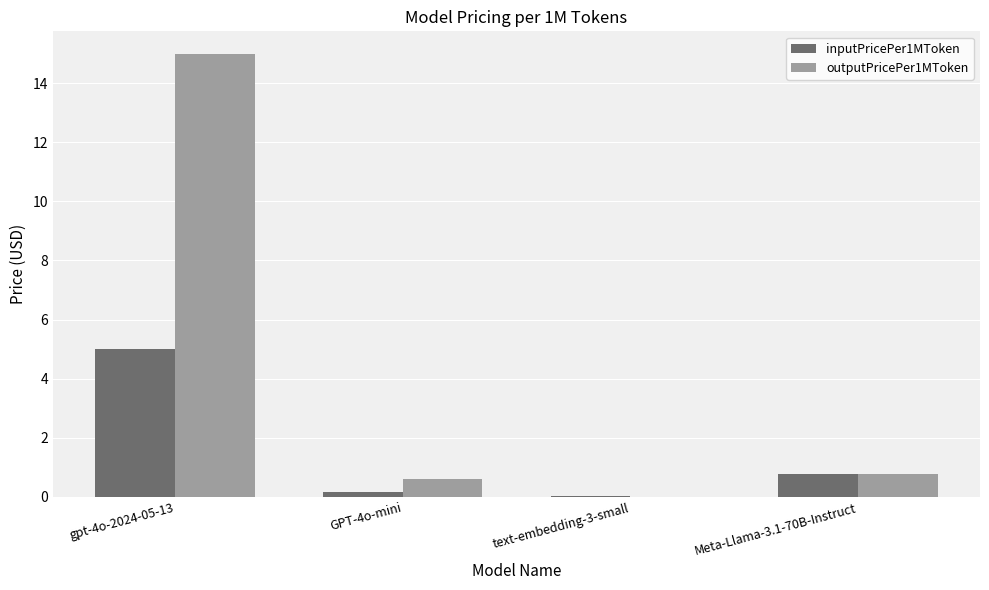

At which category is the sum across all series the highest?

gpt-4o-2024-05-13